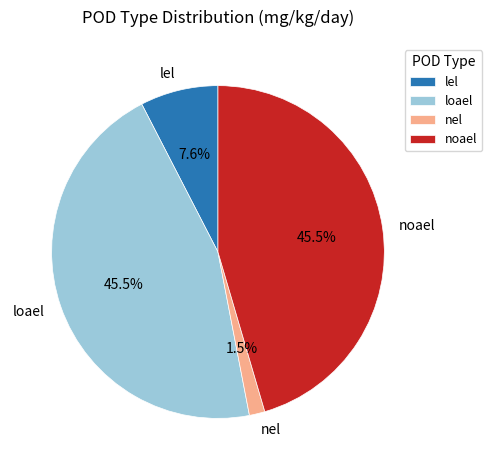

Which category has the smallest portion of the pie?

nel